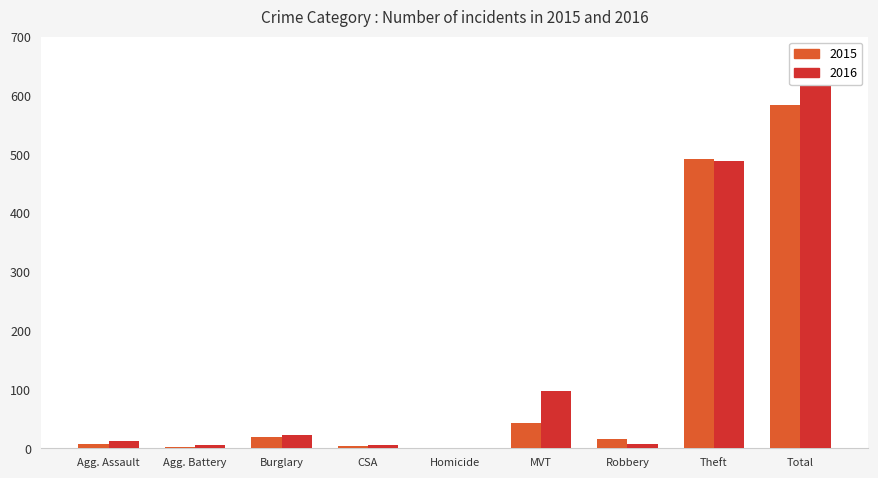

Does the chart contain stacked bars?

No